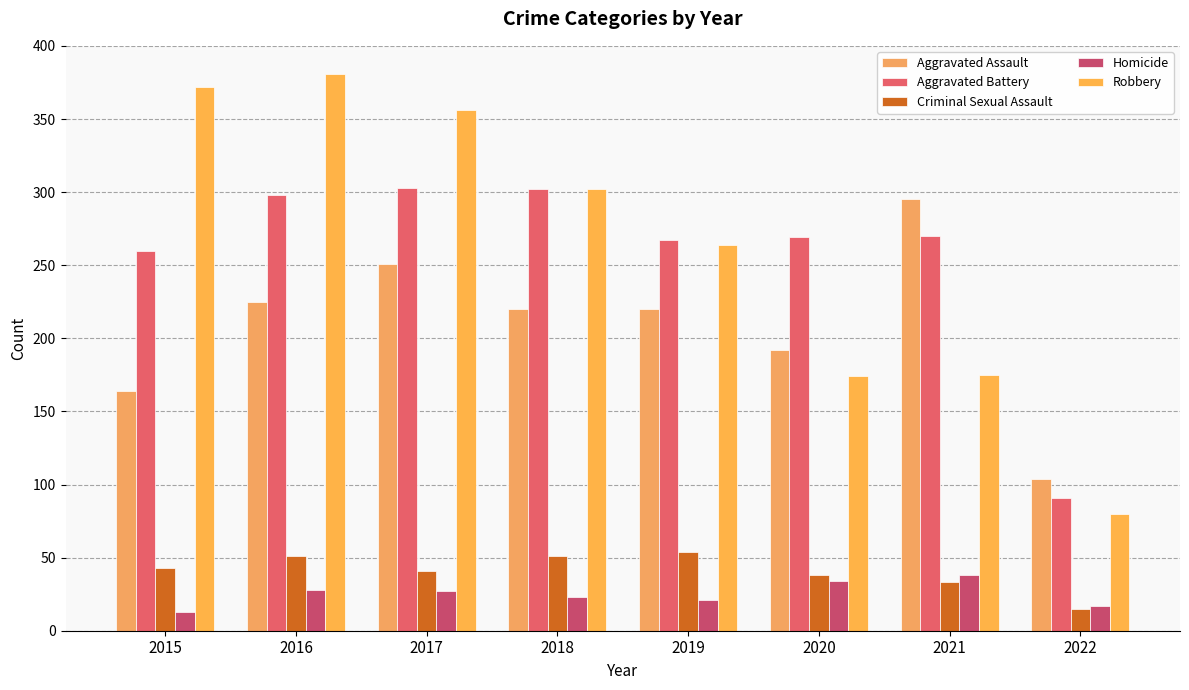

The Robbery series shows 301 at 2021. True or false?

False